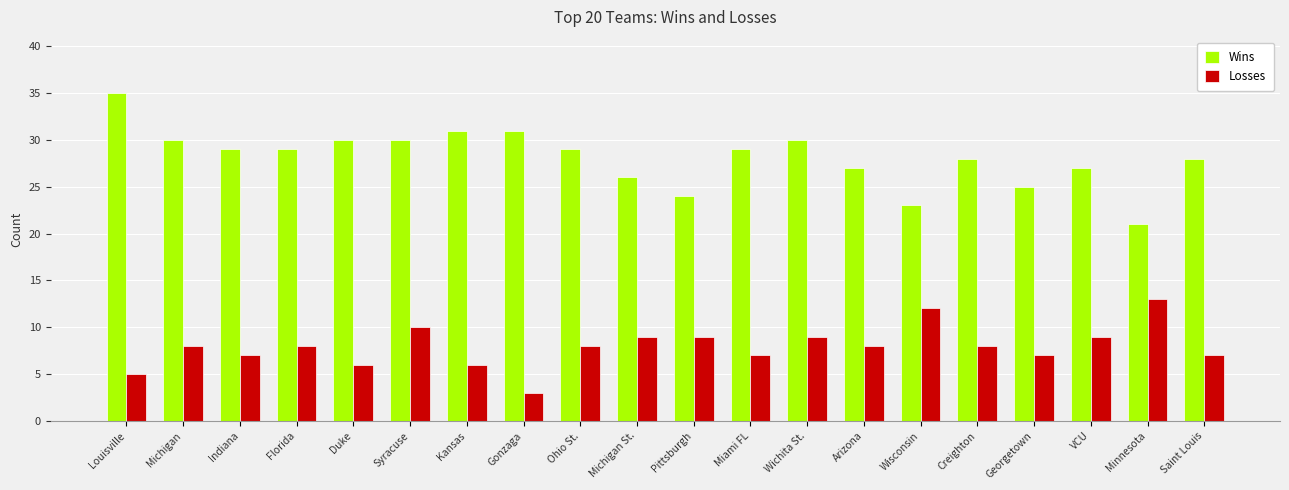

What is the lowest value of the Wins series?

21